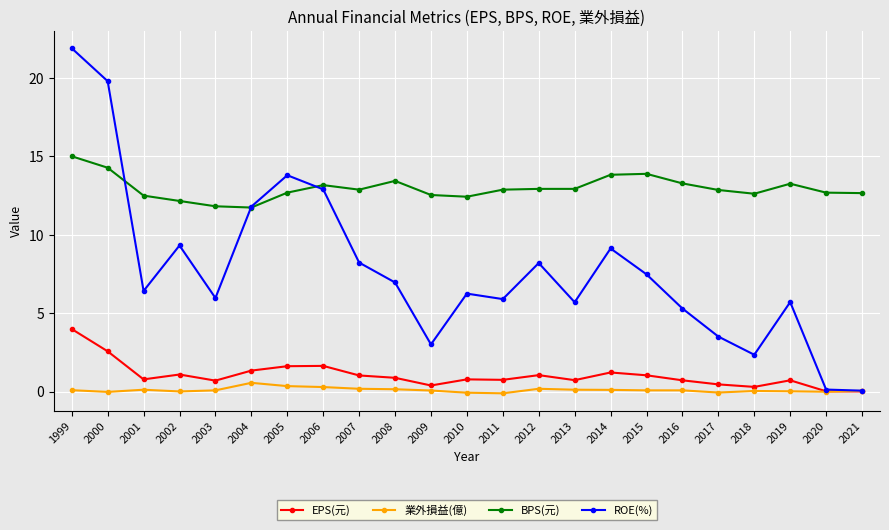

At which category does ROE(%) reach its first local peak?

2002